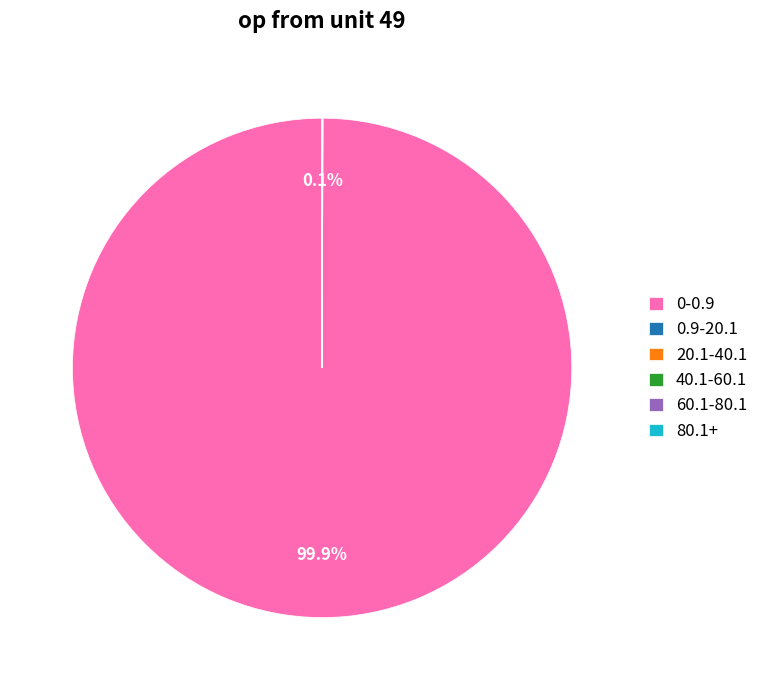

Which slice is the largest?

0-0.9